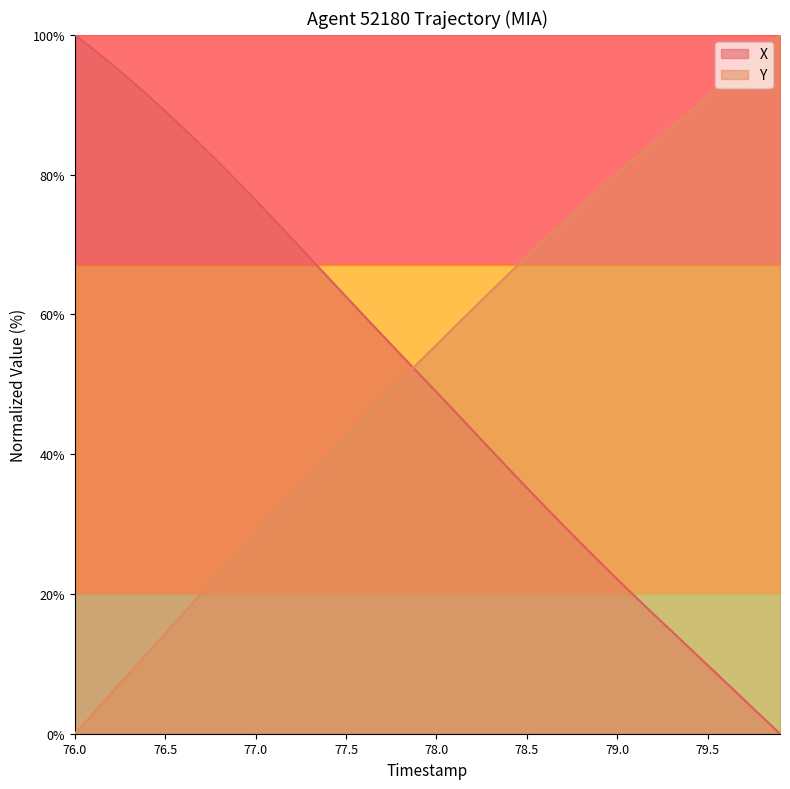

Reading left to right, extract all data points from this chart.

X: 100.0	98.0	95.9	93.7	91.4	89.1	86.7	84.2	81.6	79.0	76.4	73.6	70.9	68.1	65.3	62.5	59.8	57.0	54.3	51.6	48.9	46.2	43.4	40.6	37.9	35.2	32.5	29.8	27.2	24.7	22.1	19.6	17.1	14.7	12.2	9.8	7.3	4.9	2.4	0.0
Y: 0.0	2.9	5.8	8.6	11.5	14.3	17.2	20.1	22.9	25.8	28.6	31.4	34.3	37.1	39.9	42.6	45.3	47.9	50.5	53.1	55.6	58.2	60.8	63.3	65.8	68.3	70.7	73.1	75.5	77.8	80.1	82.4	84.6	86.8	89.0	91.2	93.4	95.6	97.8	100.0